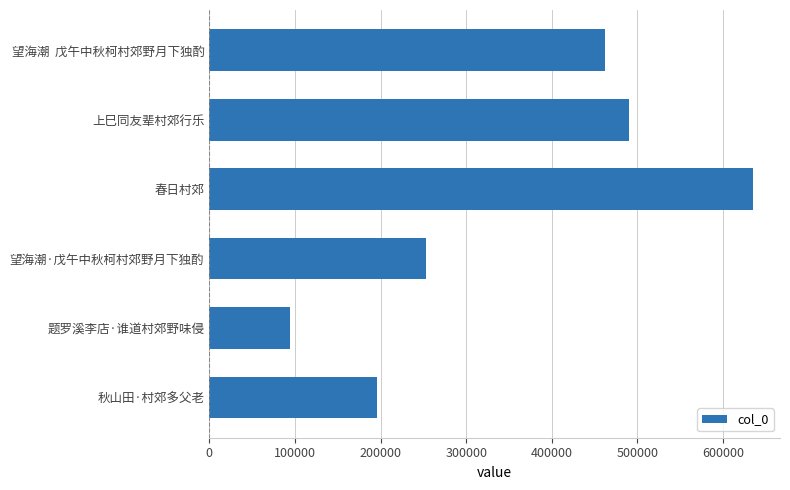

What is the value of the 5th bar from the top?

93989